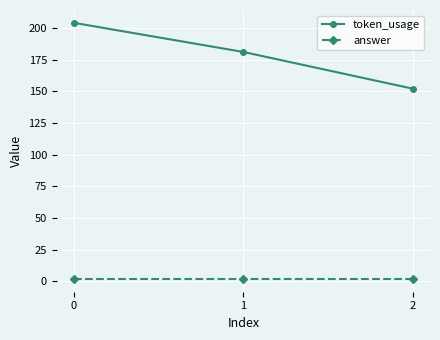

At which label is token_usage closest to 178?

1